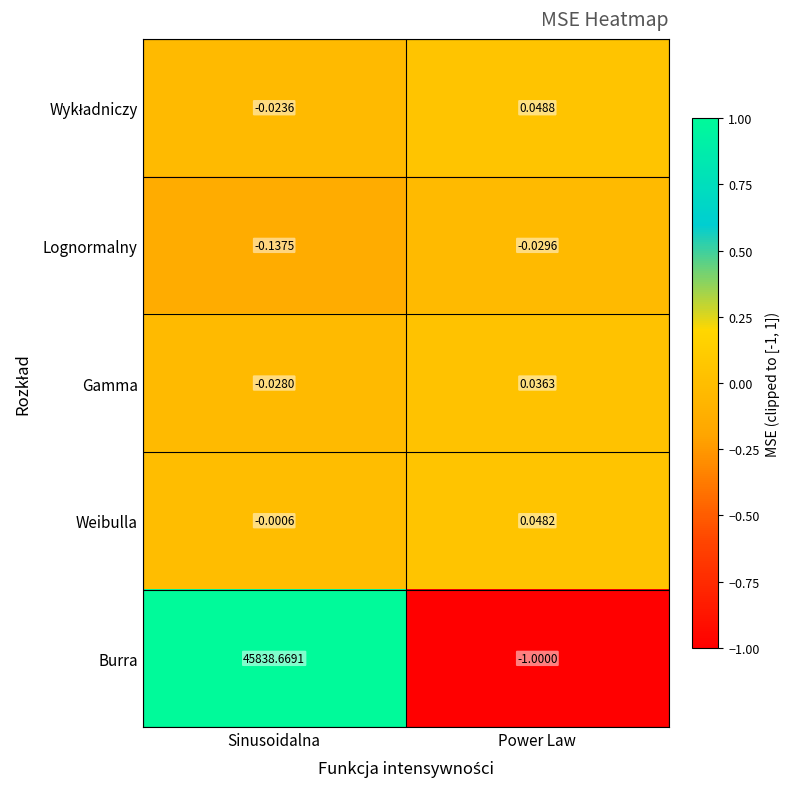

Count the number of categories in the chart.

2